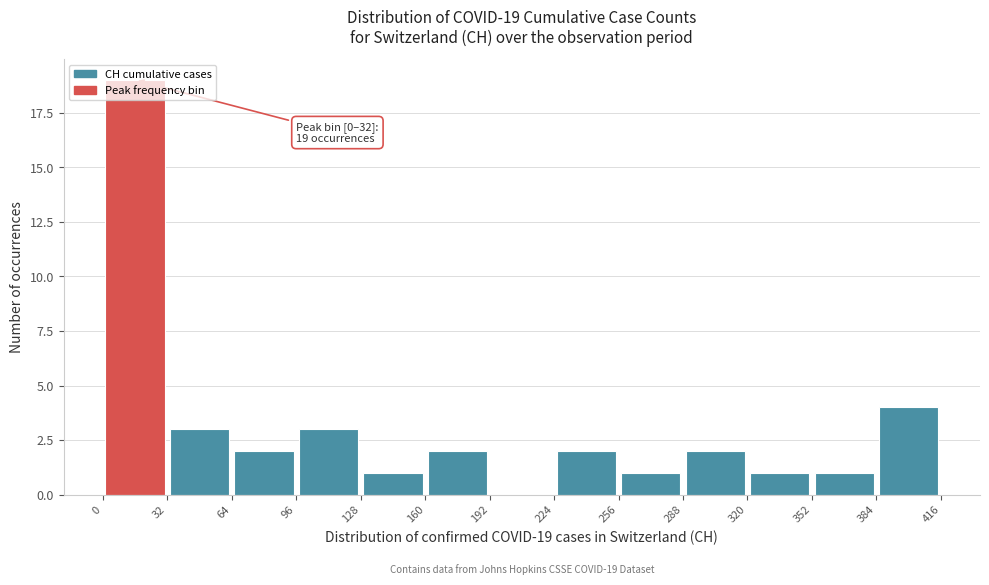

Which range on the x-axis has the tallest bar?

0 to 32